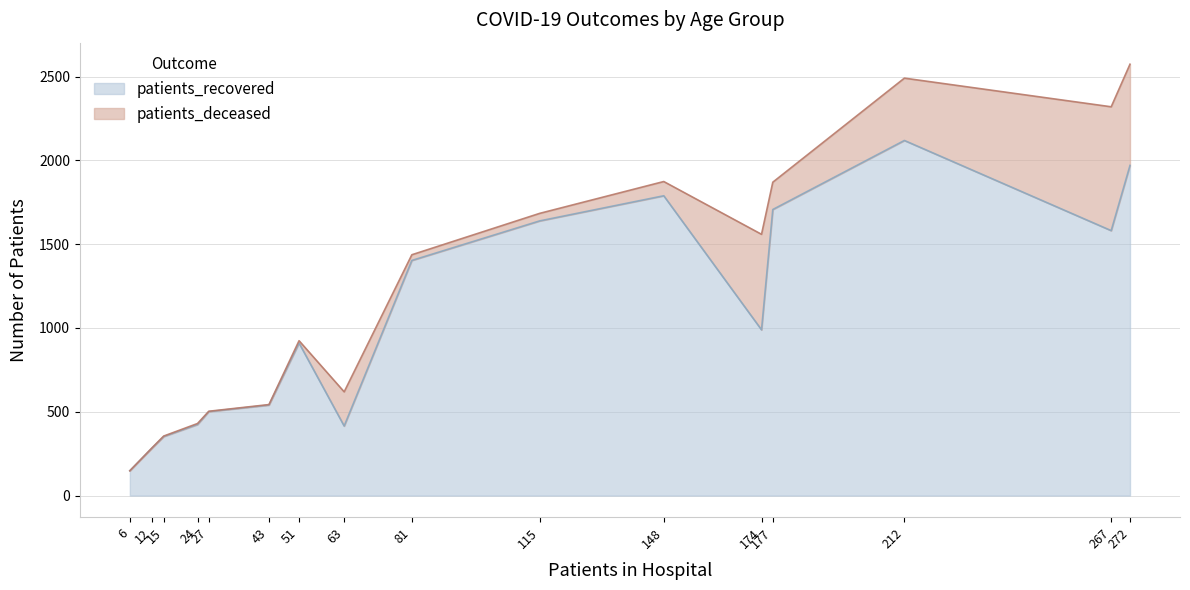

Which series has the widest spread of values?

patients_recovered